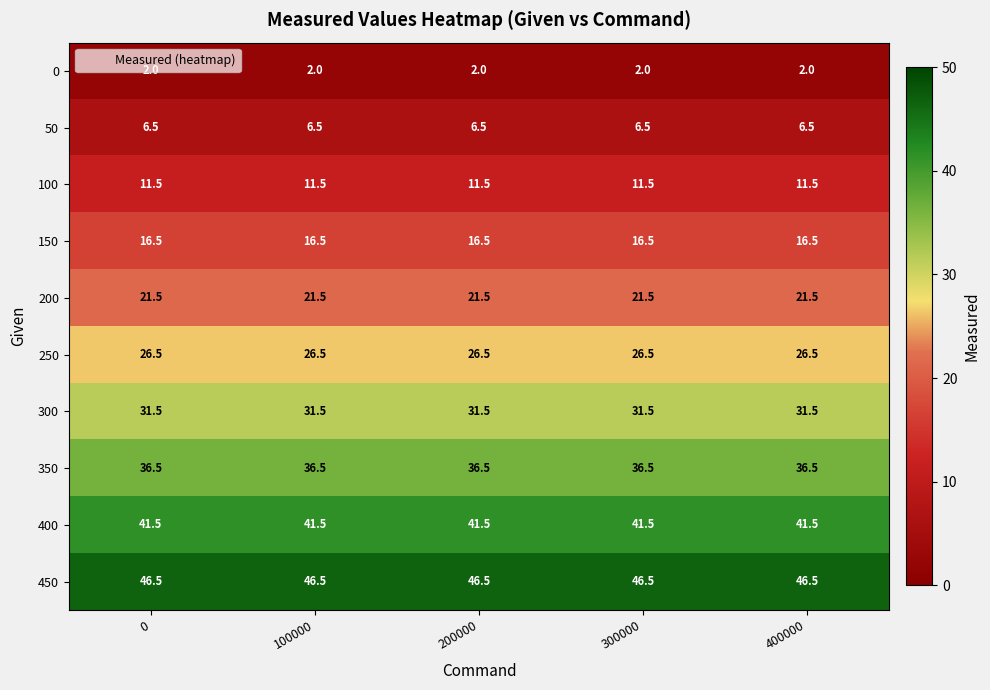

Which series has the largest total across all categories?

450